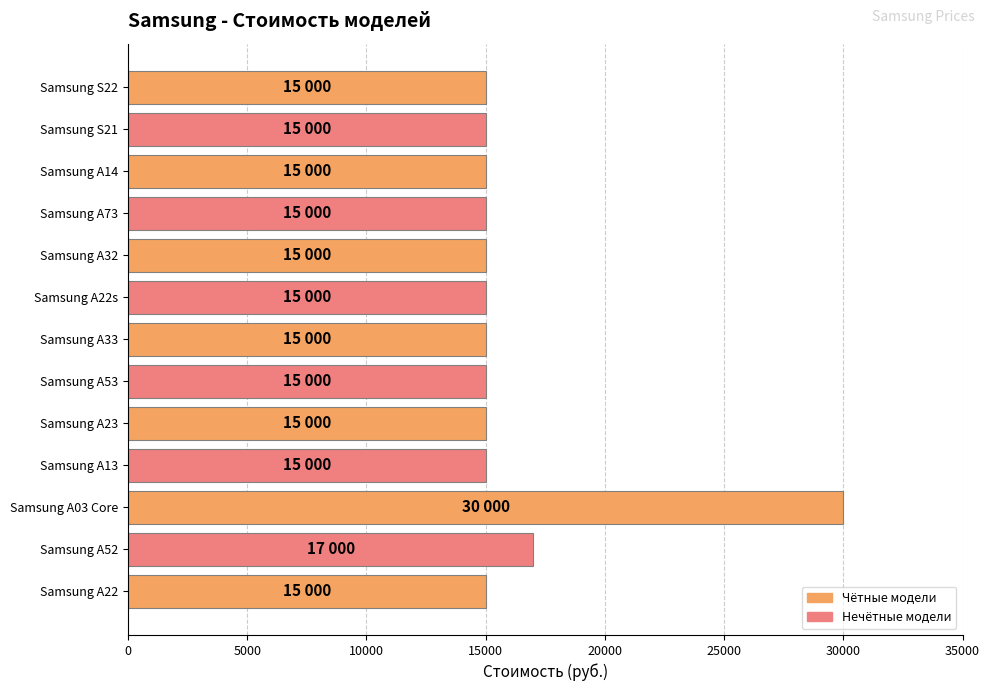

Reading top to bottom, list all the values displayed in this chart.

Samsung S22=15000	Samsung S21=15000	Samsung A14=15000	Samsung A73=15000	Samsung A32=15000	Samsung A22s=15000	Samsung A33=15000	Samsung A53=15000	Samsung A23=15000	Samsung A13=15000	Samsung A03 Core=30000	Samsung A52=17000	Samsung A22=15000